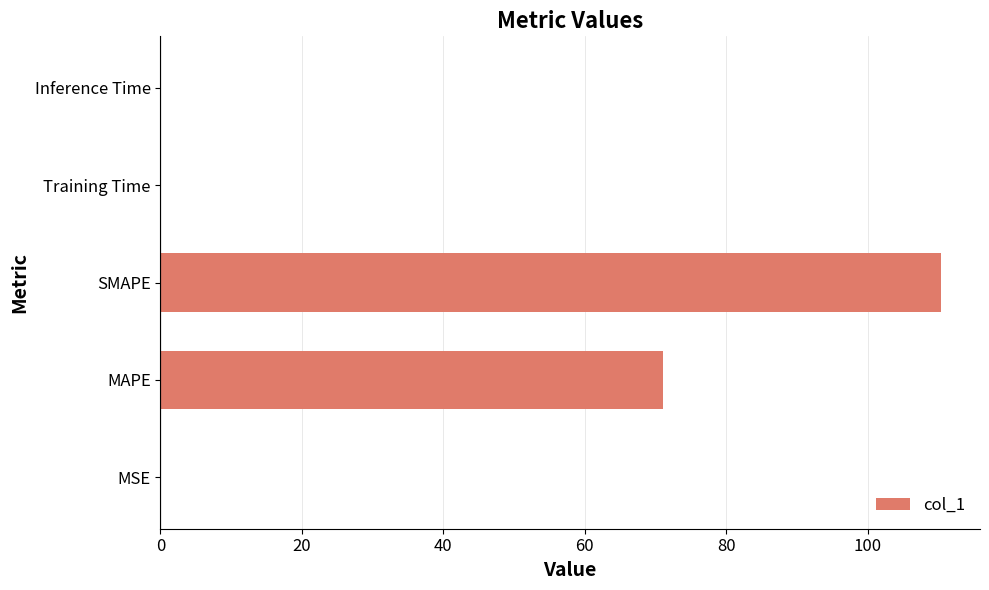

What is the maximum value shown in the chart?

110.3